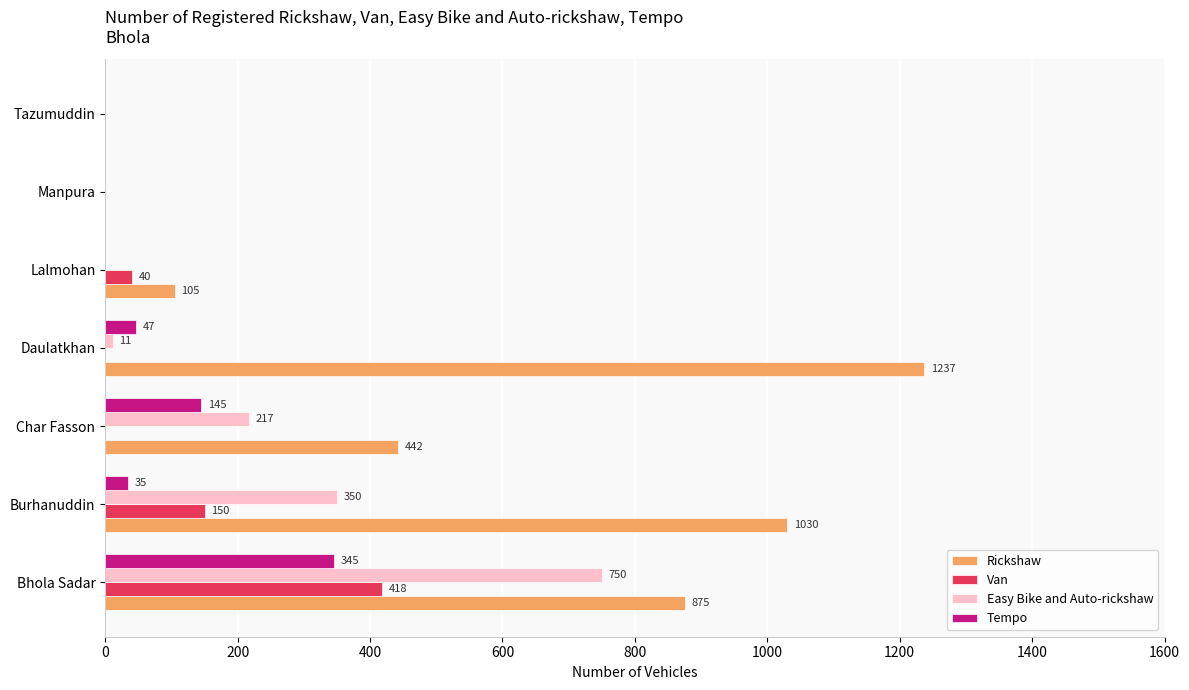

At which category is the sum across all series the highest?

Bhola Sadar